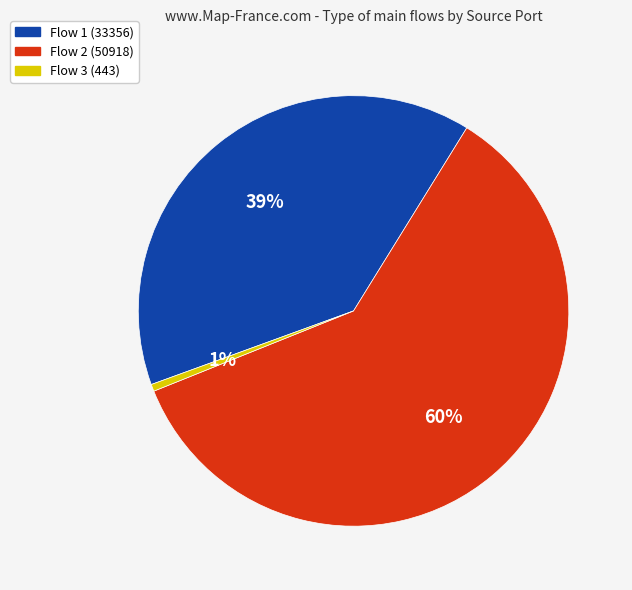

The 1% slice represents 10% of the pie. True or false?

False